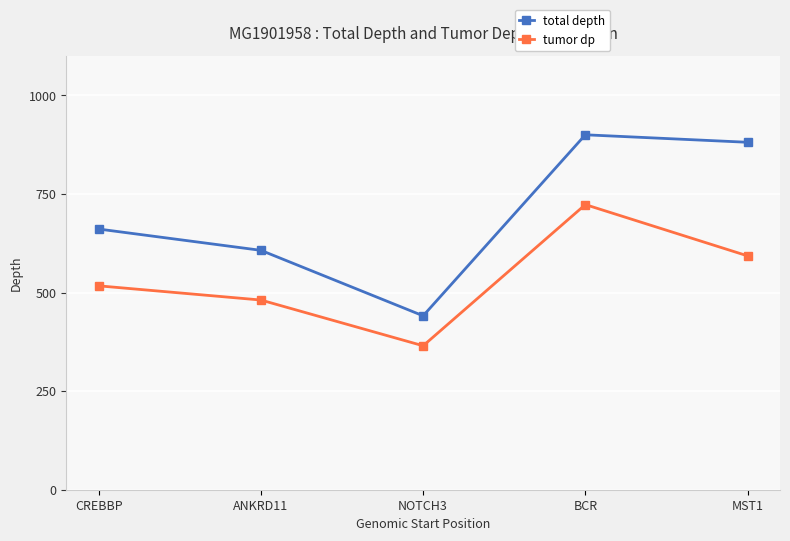

Count the number of categories in the chart.

5